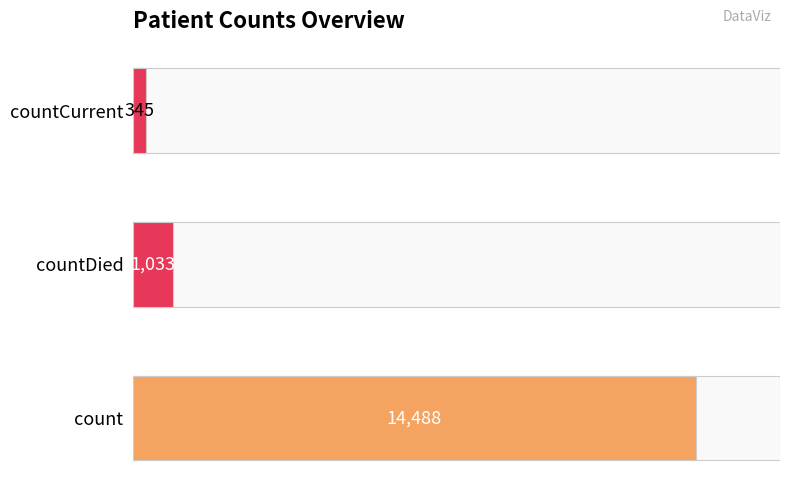

How many data points are above 1033?

1